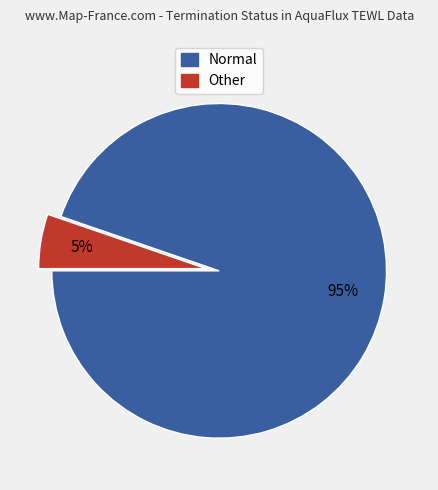

Is it true that Other is 5% of the pie?

True